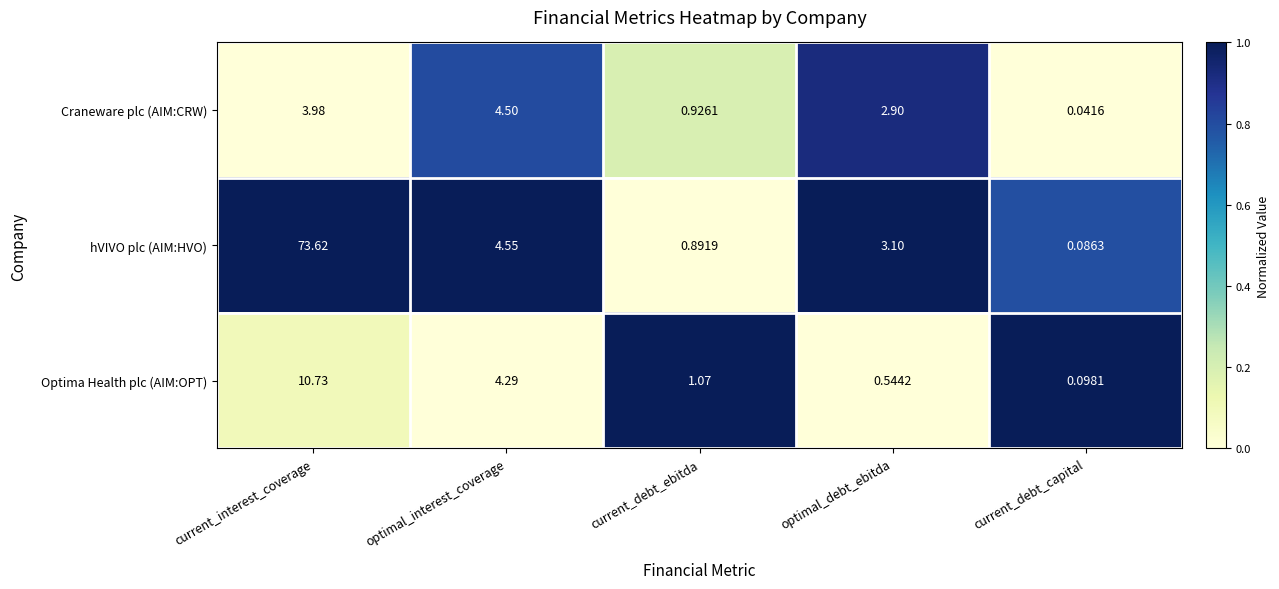

List the labels in order of hVIVO plc (AIM:HVO) value, largest first.

current_interest_coverage, optimal_interest_coverage, optimal_debt_ebitda, current_debt_ebitda, current_debt_capital